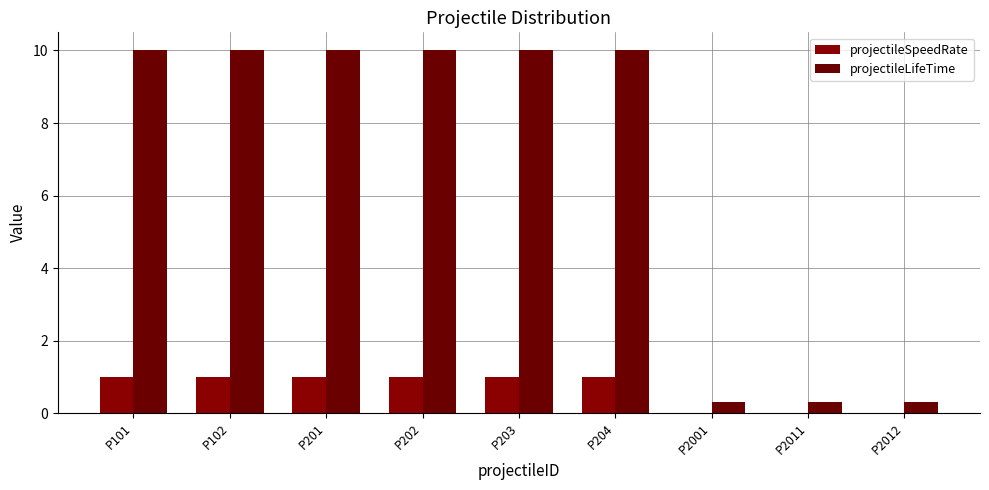

Which label corresponds to the largest value in the chart?

P101